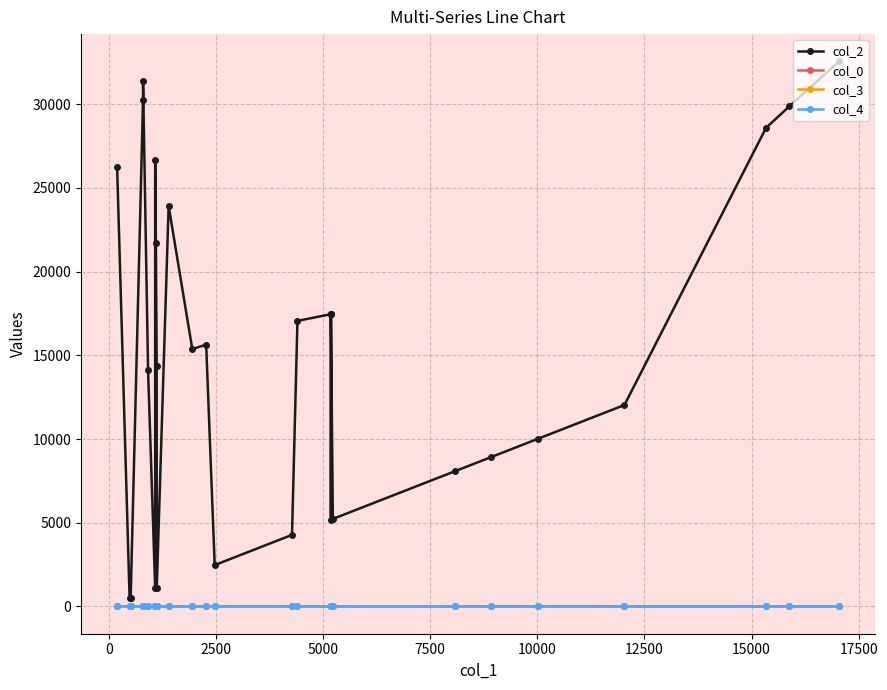

Count the col_3 values in the range 0 to 7.

28